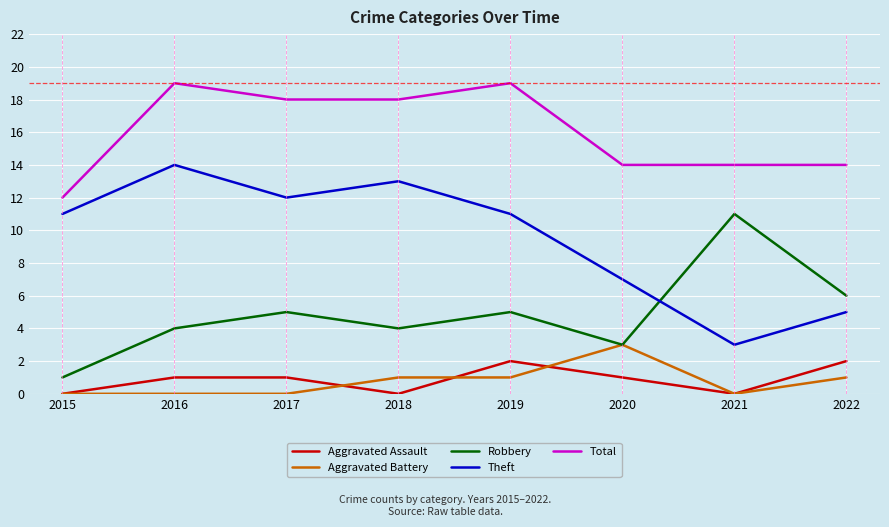

The Total series shows 12 at 2017. True or false?

False